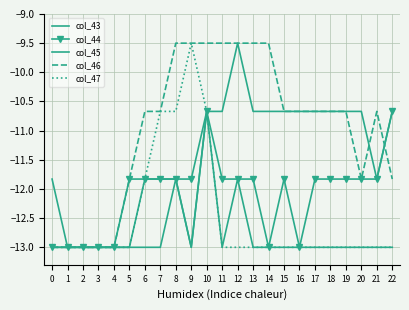

Which series changed the most between 6 and 14?

col_44